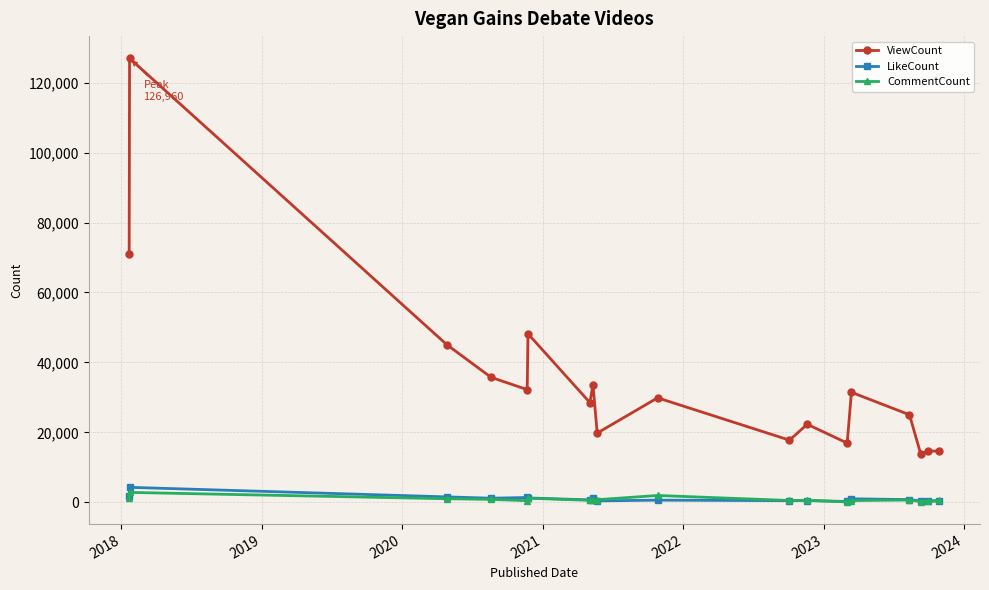

How many data points in LikeCount are less than 777?

9